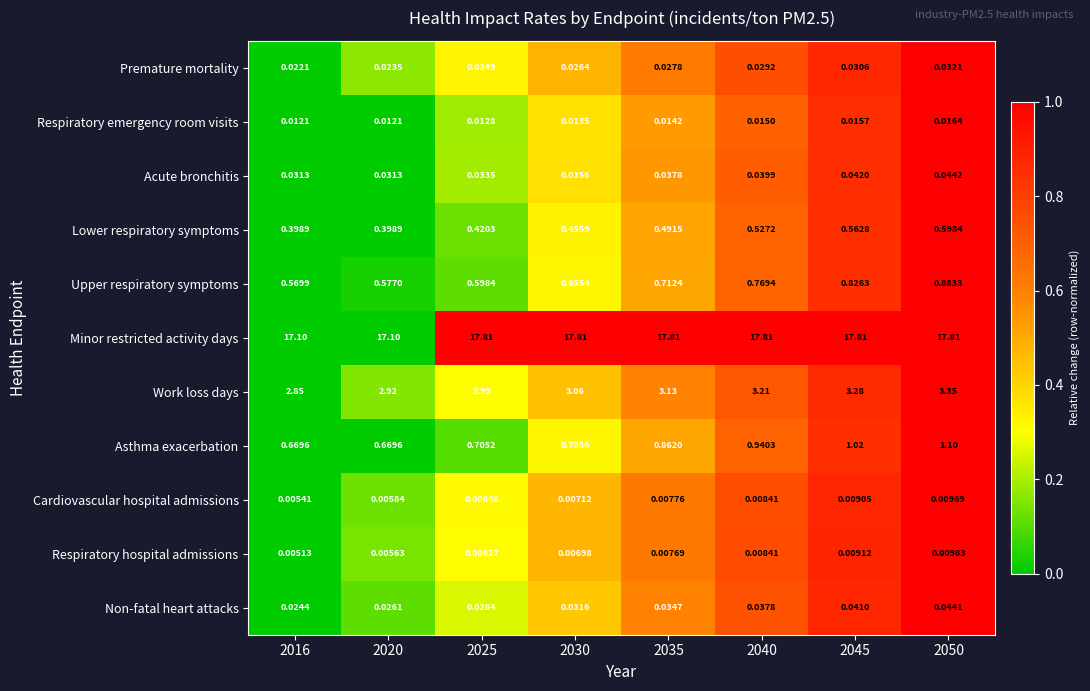

List the series in order of their peak value, highest first.

Minor restricted activity days, Work loss days, Asthma exacerbation, Upper respiratory symptoms, Lower respiratory symptoms, Acute bronchitis, Non-fatal heart attacks, Premature mortality, Respiratory emergency room visits, Respiratory hospital admissions, Cardiovascular hospital admissions